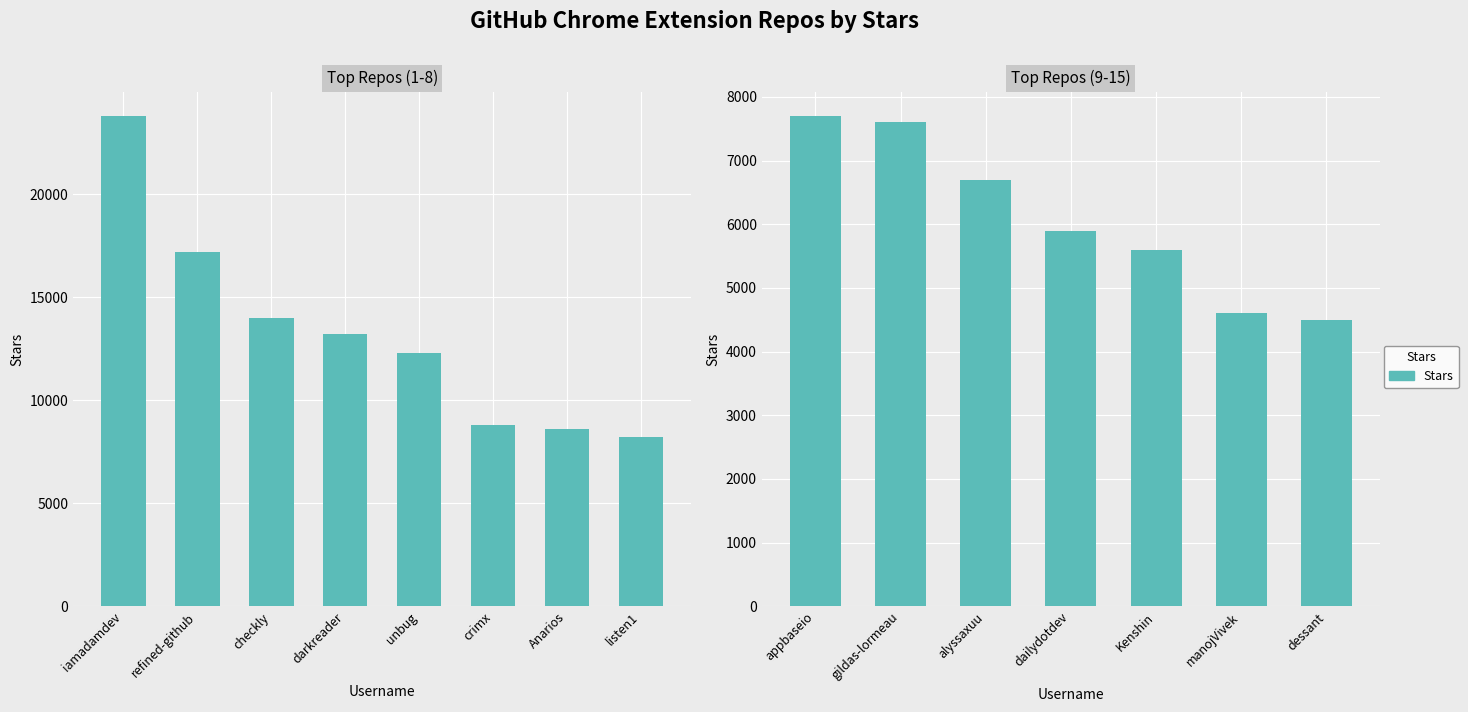

The value at appbaseio is 2965. True or false?

False